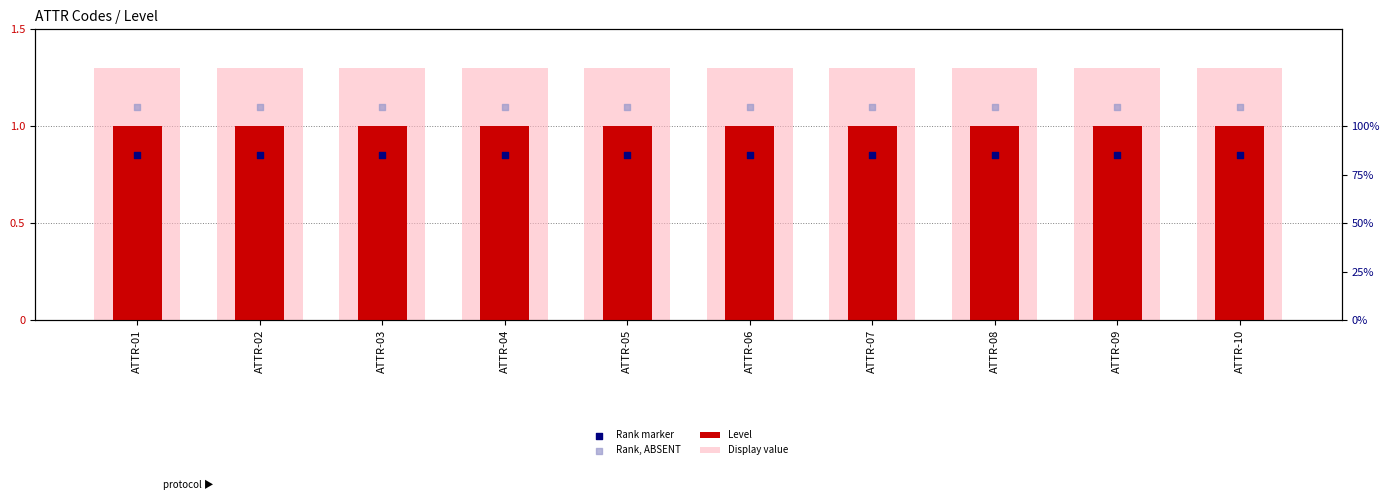

What is the total value across all series at ATTR-05?

4.2